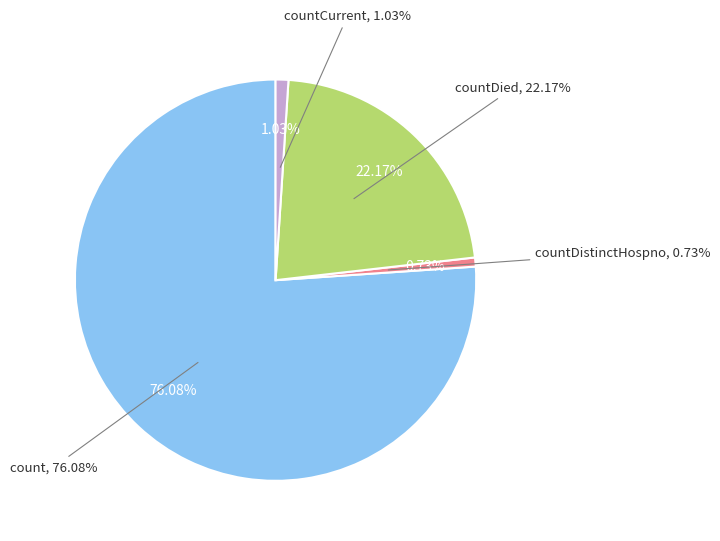

What is the largest slice in the pie chart?

count